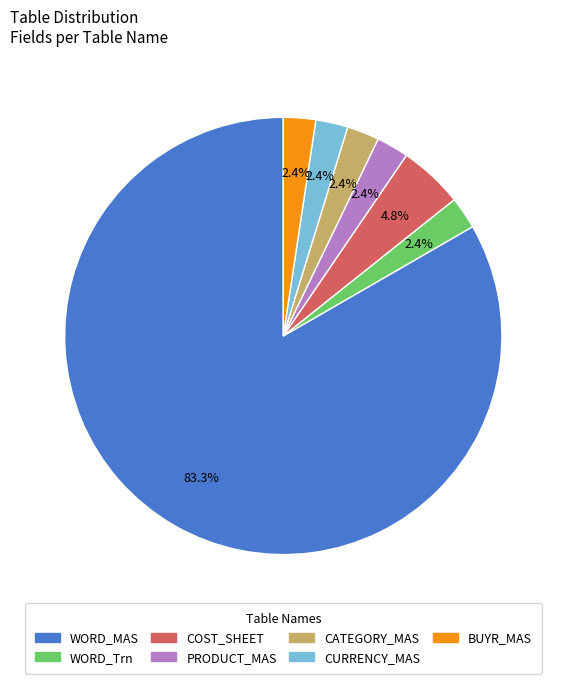

Which has a higher value, CATEGORY_MAS or WORD_MAS?

WORD_MAS